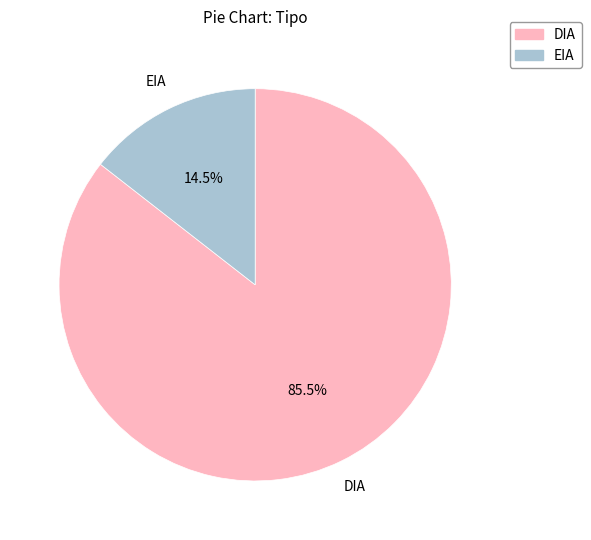

Which category has the biggest portion of the pie?

DIA